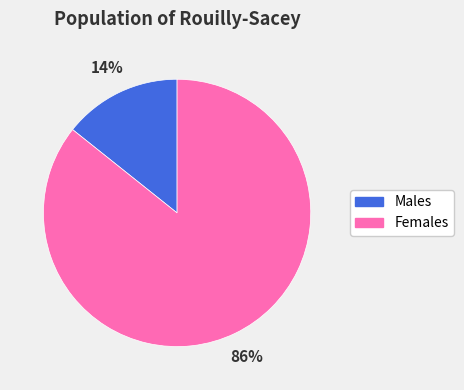

Rank the categories by value from highest to lowest.

Females, Males